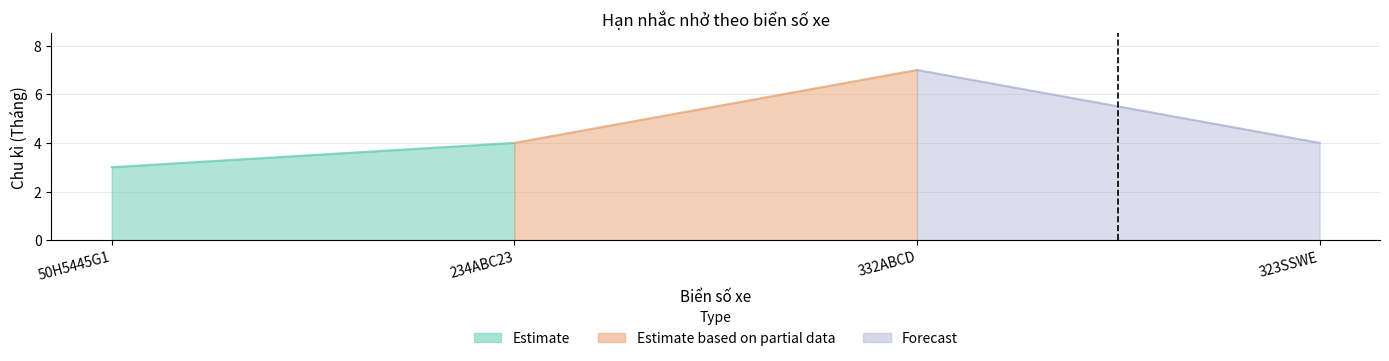

How many lines are shown in the chart?

1